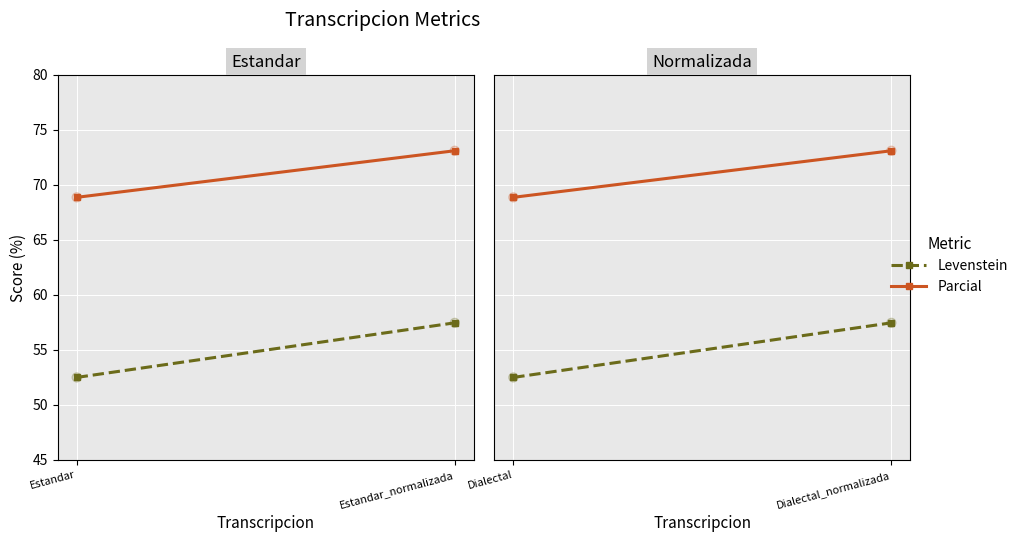

Is the value of Parcial at Dialectal_normalizada greater than the value of Levenstein at Dialectal?

Yes